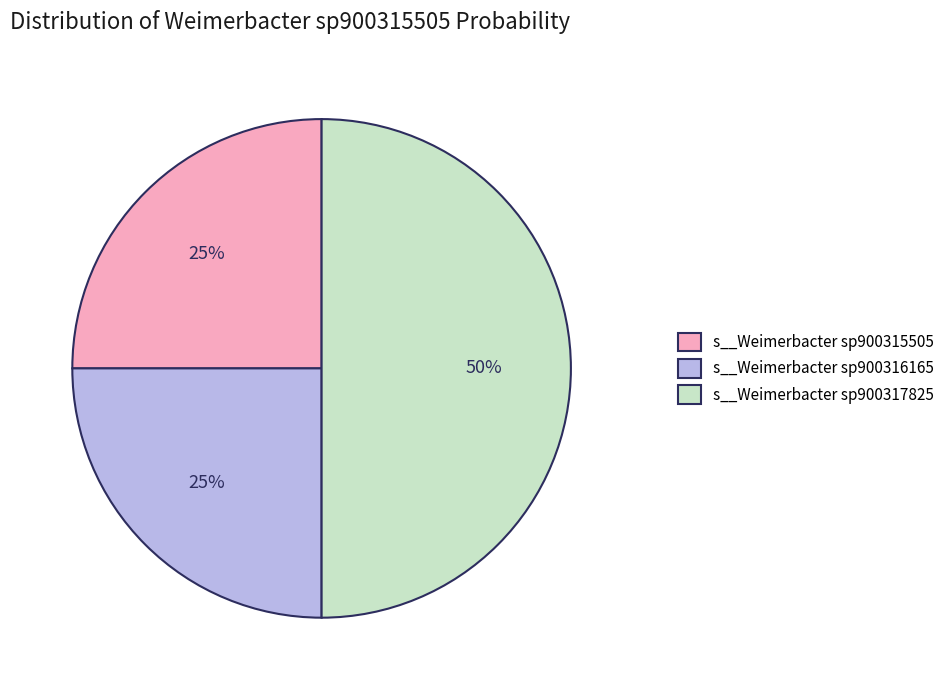

Does s__Weimerbacter sp900316165 represent more than half of the total?

No